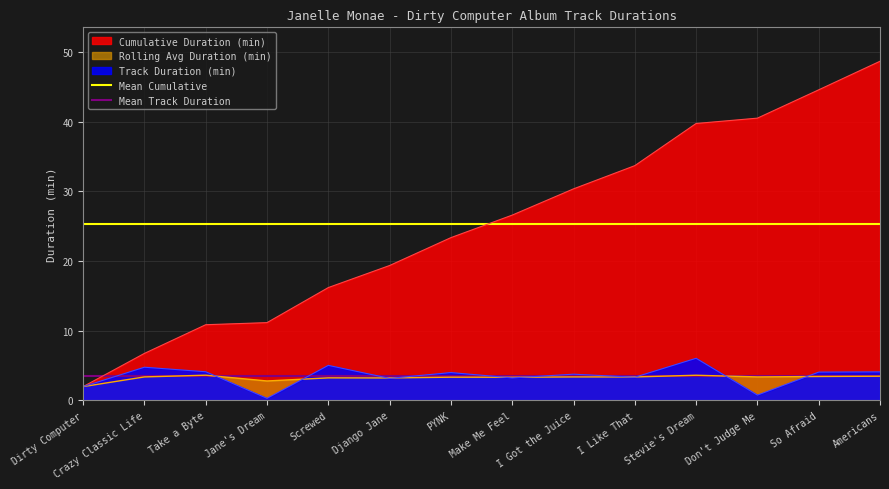

Is it true that Cumulative Duration (min) equals 26.6 at Make Me Feel?

True